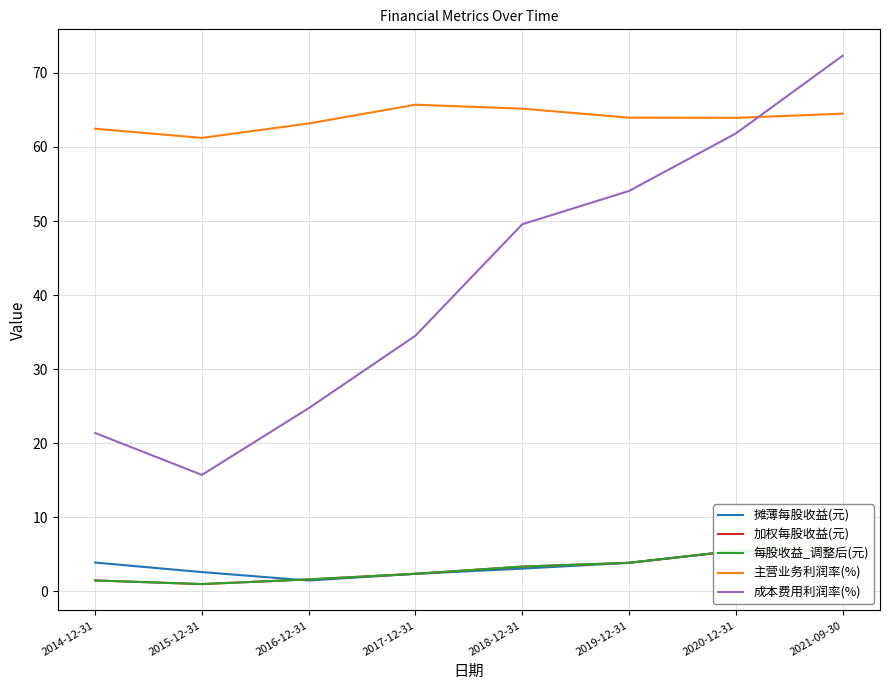

At 2019-12-31, list the series in order from largest to smallest.

主营业务利润率(%), 成本费用利润率(%), 摊薄每股收益(元), 加权每股收益(元), 每股收益_调整后(元)